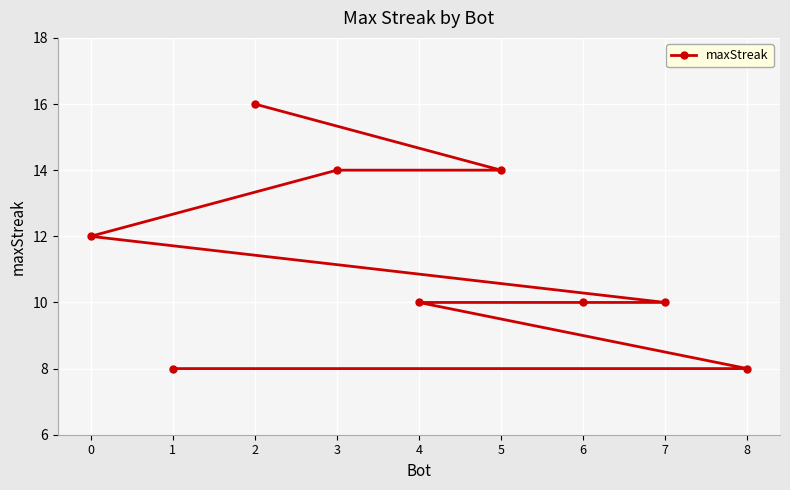

True or false: there are more than 2 points higher than both neighbors.

False